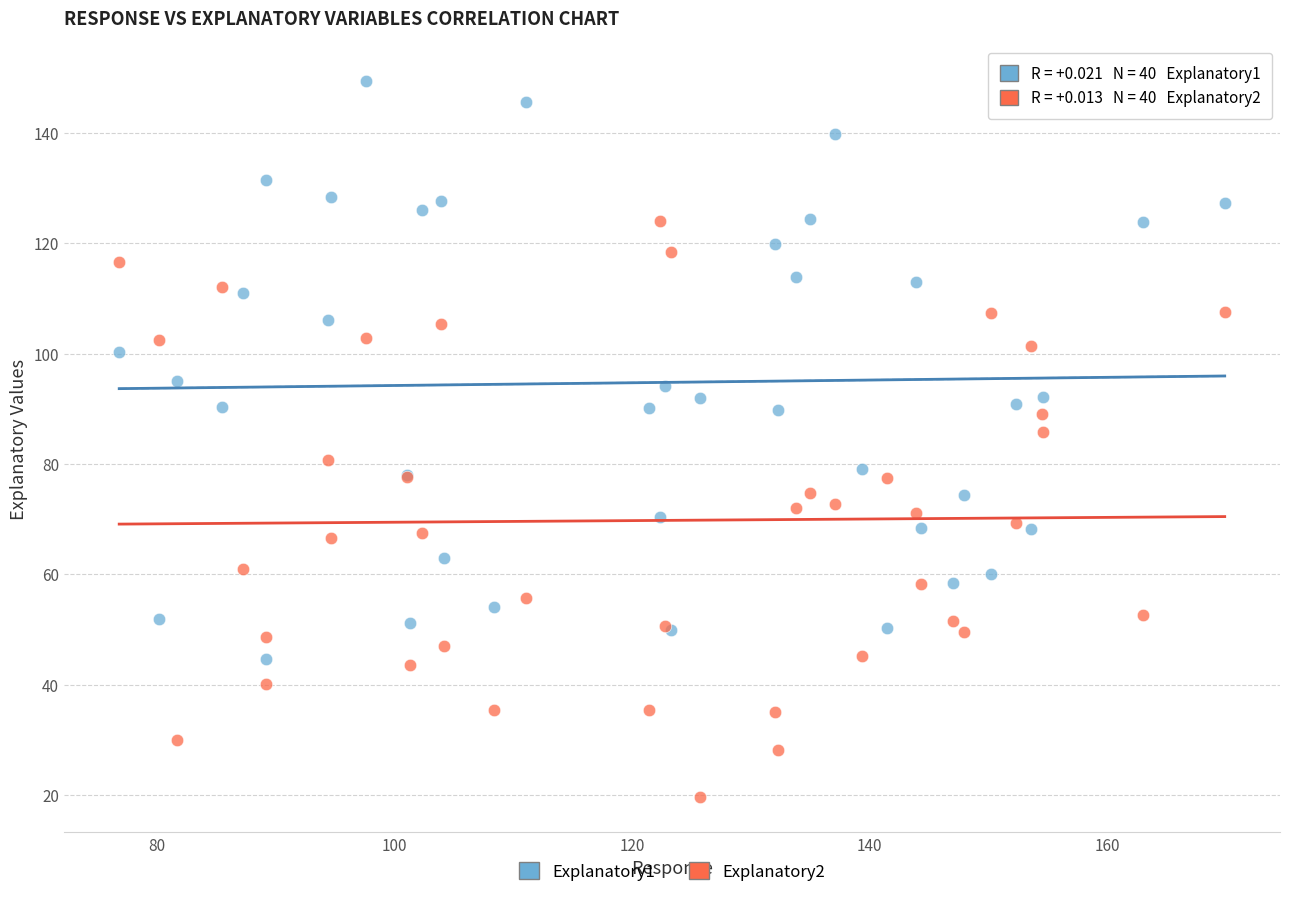

What is the X range (max minus min) for the scatter plot?

93.1